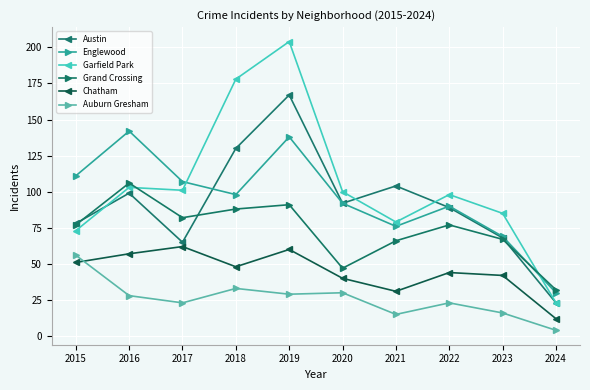

At 2019, list the series in order from smallest to largest.

Auburn Gresham, Chatham, Grand Crossing, Englewood, Austin, Garfield Park